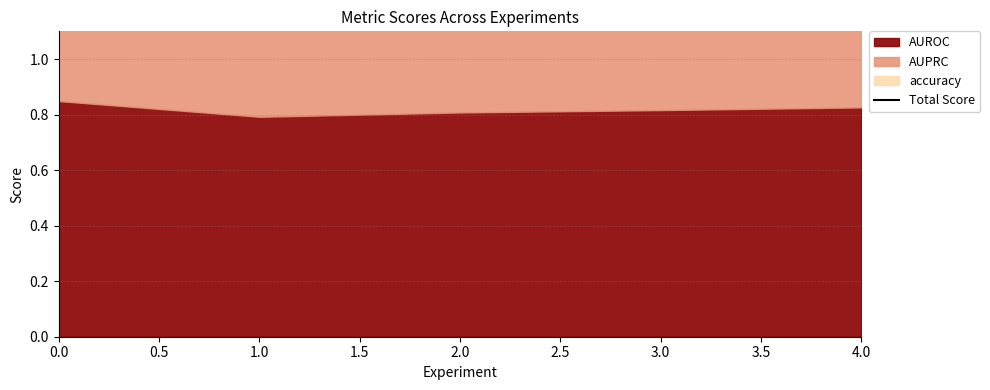

How many points are lower than both their immediate neighbors (excluding endpoints)?

1